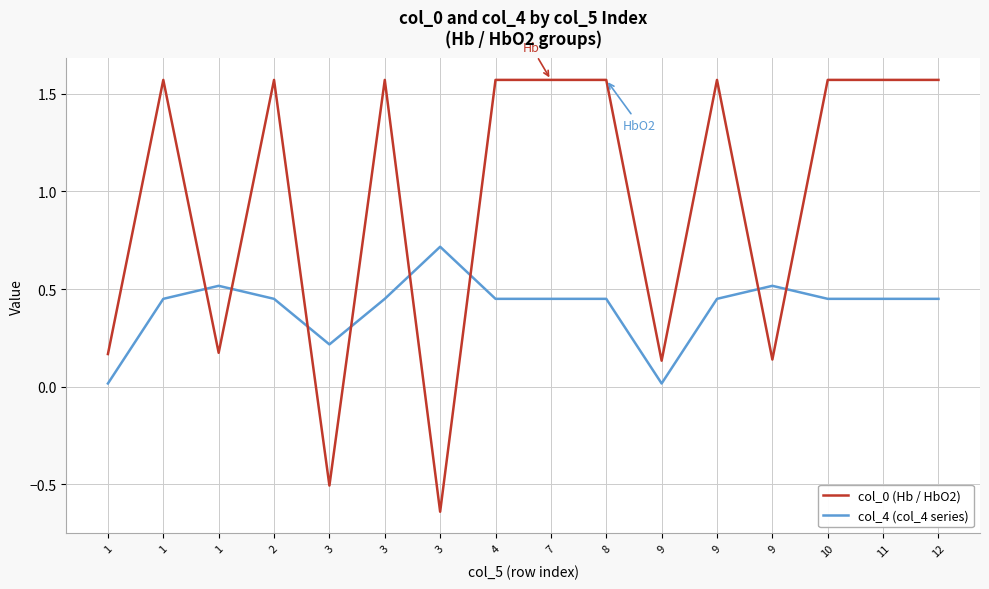

True or false: col_4 (col_4 series) has more than 2 points higher than both neighbors.

True